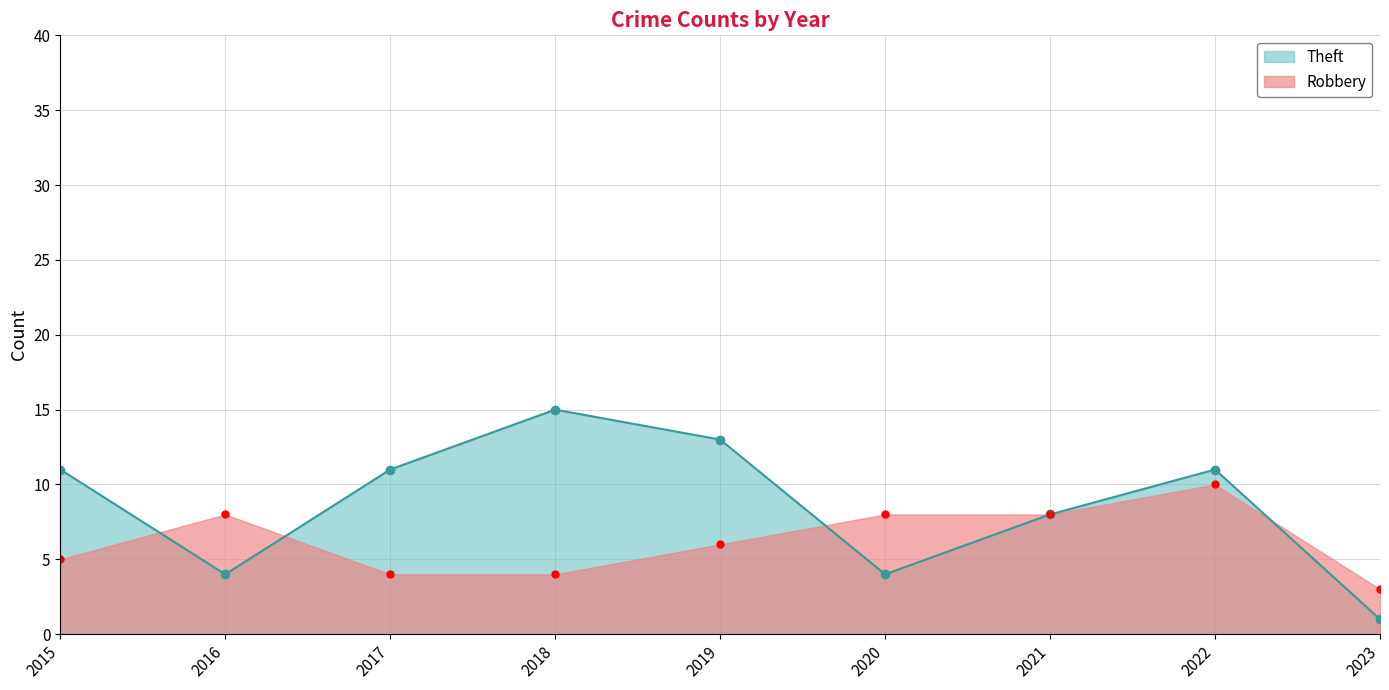

What is the average value of the Theft series?

9